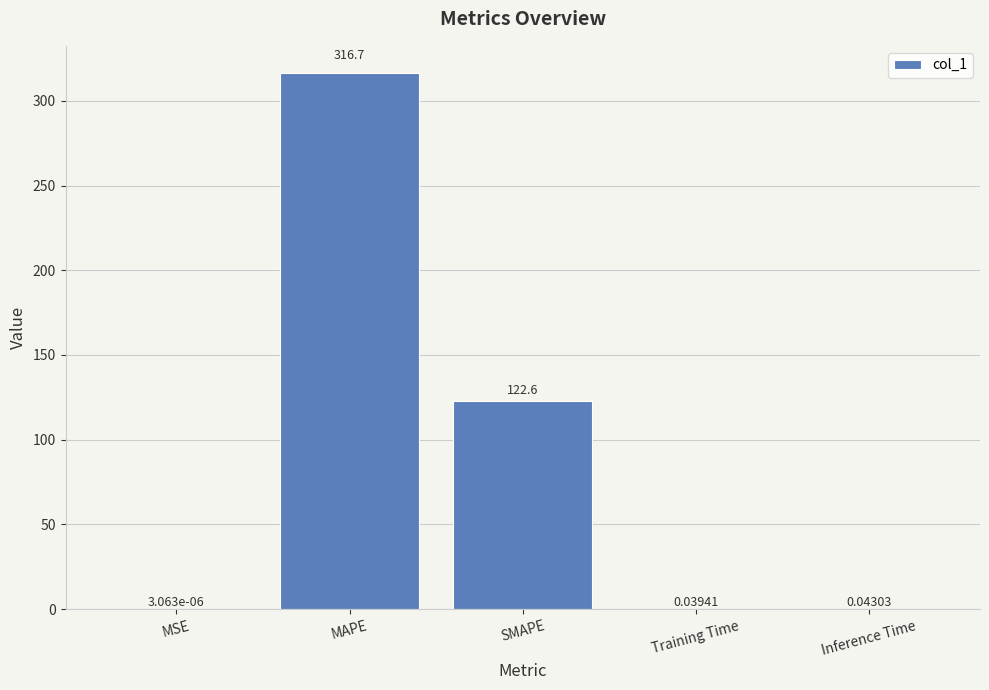

Which has a higher value, Inference Time or MAPE?

MAPE